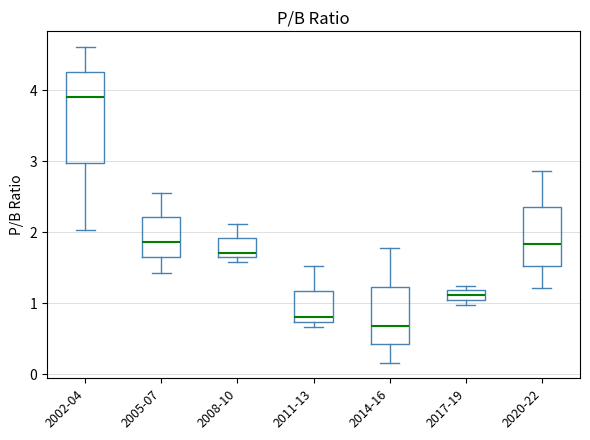

Where does the median line of the box for 2017-19 sit on the y-axis? The values are not printed on the chart, so give them approximately, as read against the axis.

1.1